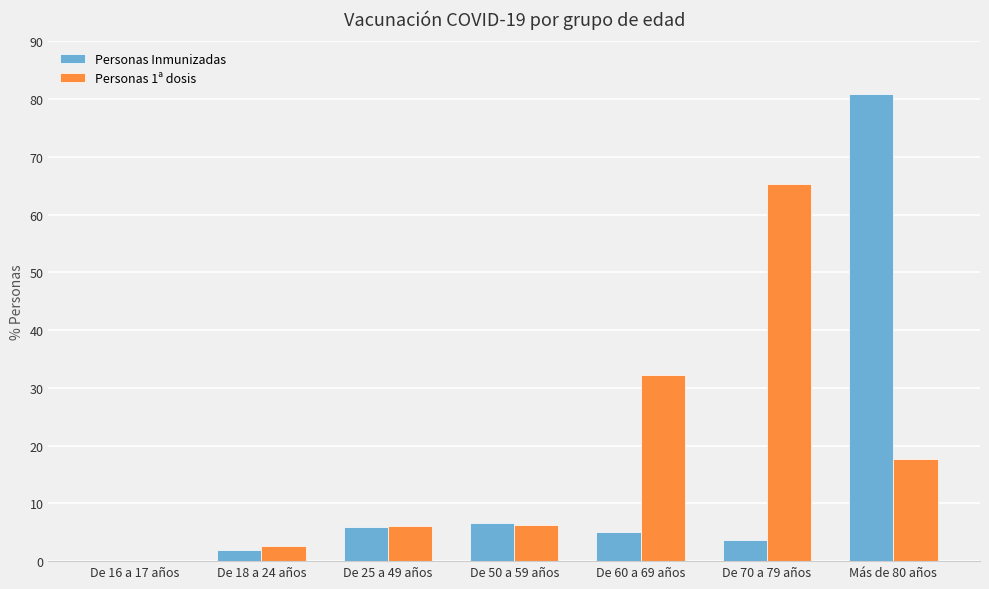

At which label does Personas Inmunizadas reach its peak?

Más de 80 años